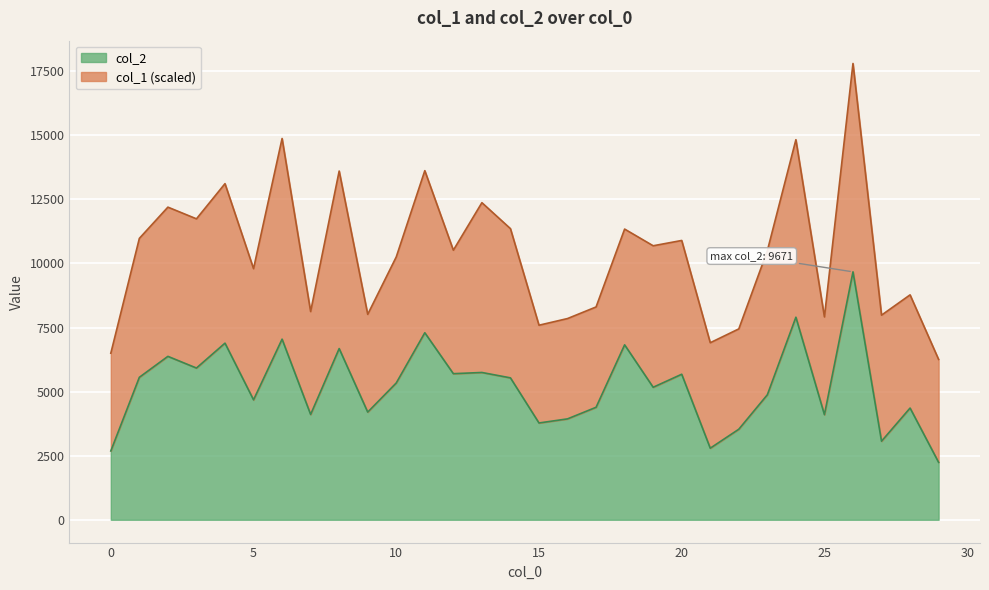

What is the difference between the values at 13 and 22?

2214